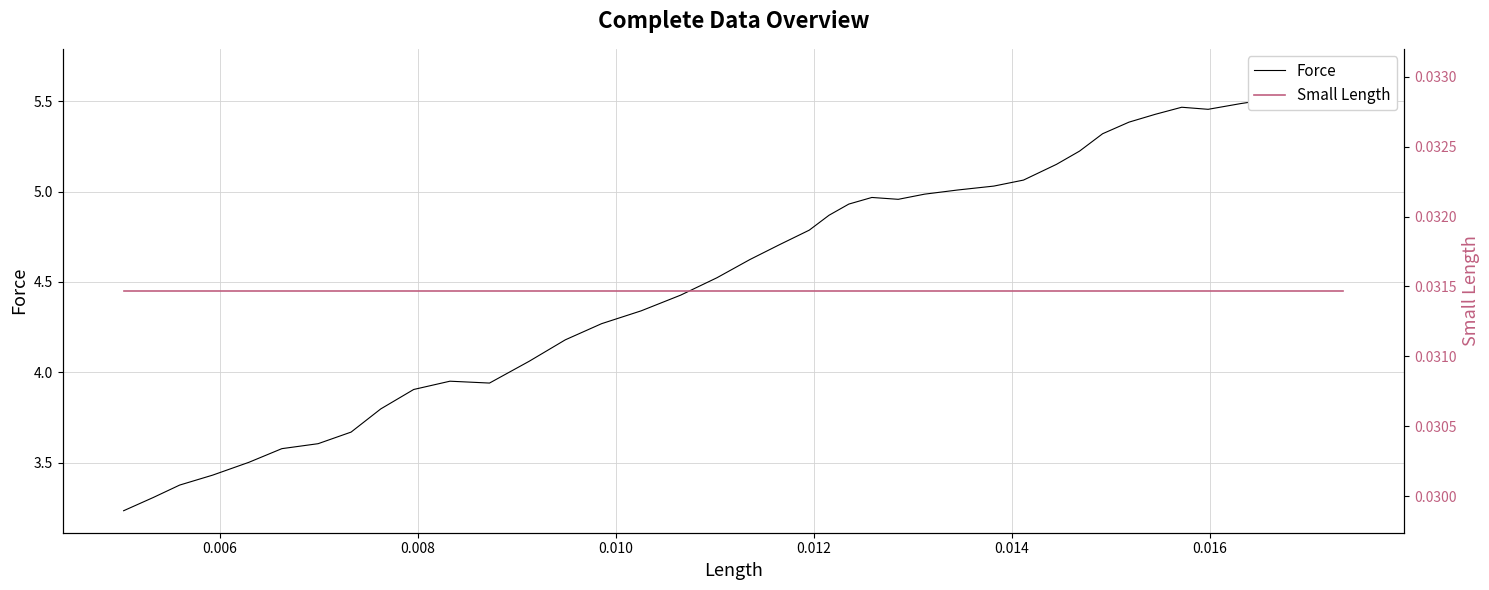

The value of Force at 27 is 2.1. True or false?

False